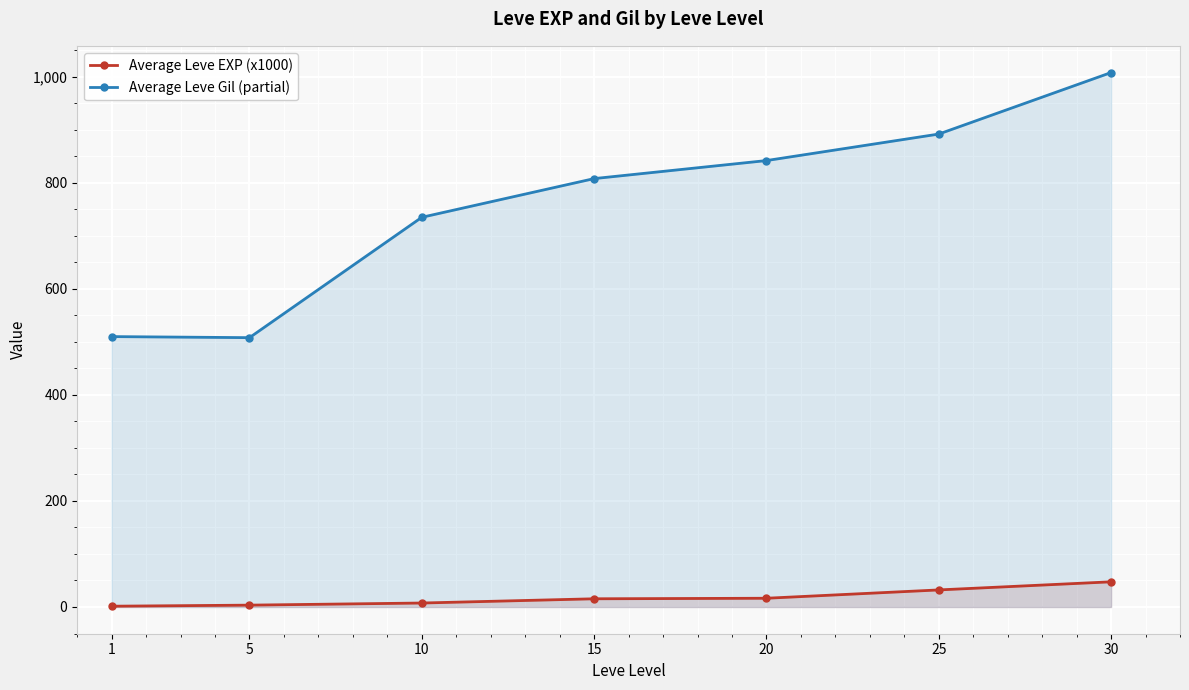

Which series has the largest range (max minus min)?

Average Leve Gil (partial)